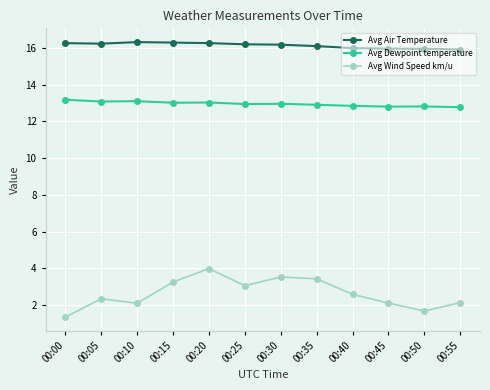

What is the total value across all series at 00:30?

32.7